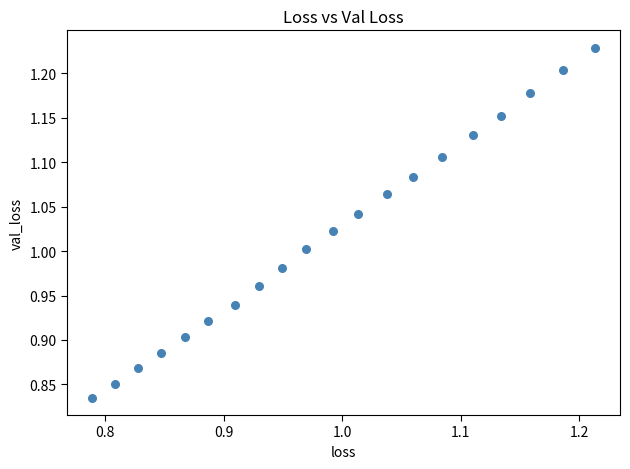

What is the range of Y values (max minus min)?

0.4